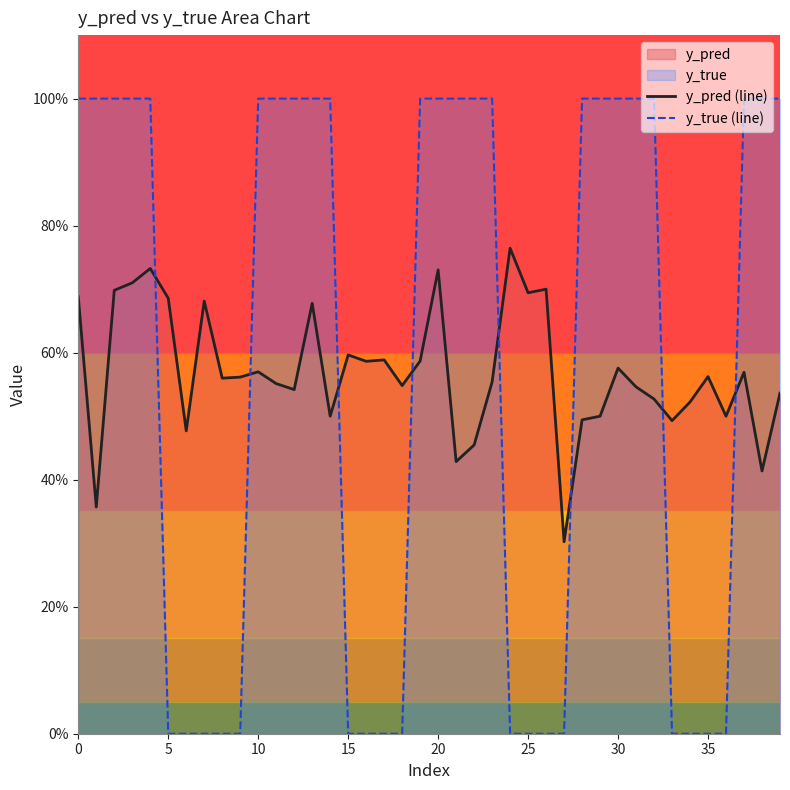

Reading left to right, what are all the values shown in this chart?

y_pred (line): 0.7	0.4	0.7	0.7	0.7	0.7	0.5	0.7	0.6	0.6	0.6	0.6	0.5	0.7	0.5	0.6	0.6	0.6	0.5	0.6	0.7	0.4	0.5	0.6	0.8	0.7	0.7	0.3	0.5	0.5	0.6	0.5	0.5	0.5	0.5	0.6	0.5	0.6	0.4	0.5
y_true (line): 1.0	1.0	1.0	1.0	1.0	0.0	0.0	0.0	0.0	0.0	1.0	1.0	1.0	1.0	1.0	0.0	0.0	0.0	0.0	1.0	1.0	1.0	1.0	1.0	0.0	0.0	0.0	0.0	1.0	1.0	1.0	1.0	1.0	0.0	0.0	0.0	0.0	1.0	1.0	1.0